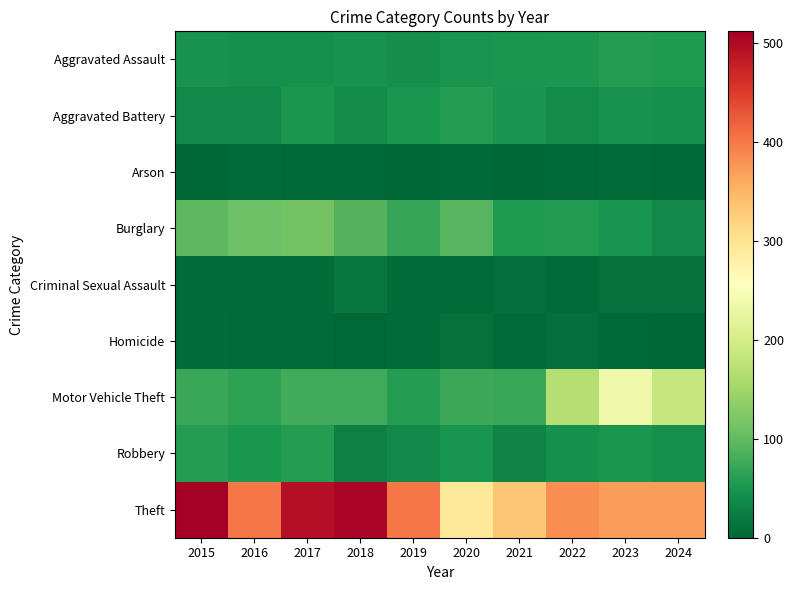

What is the difference between the highest and lowest values at 2021?

332